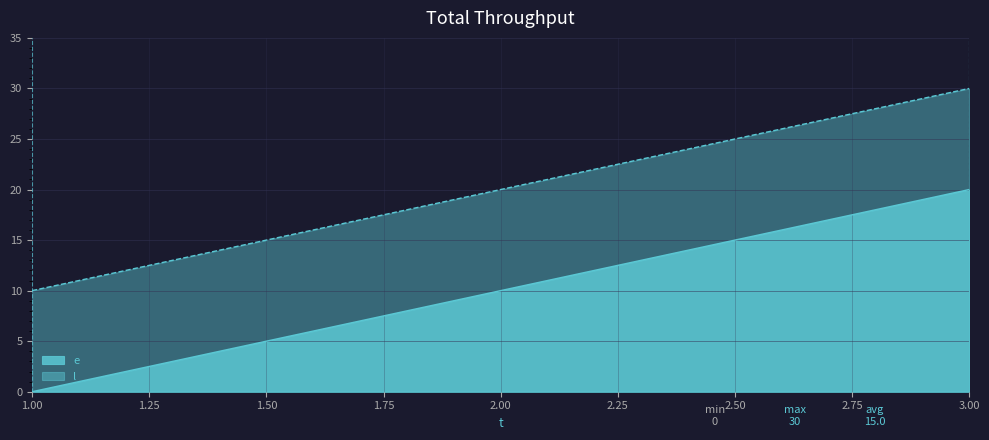

Reading right to left, list all the values displayed in this chart.

e: 3.00=20	2.00=10	1.00=0
l: 3.00=30	2.00=20	1.00=10